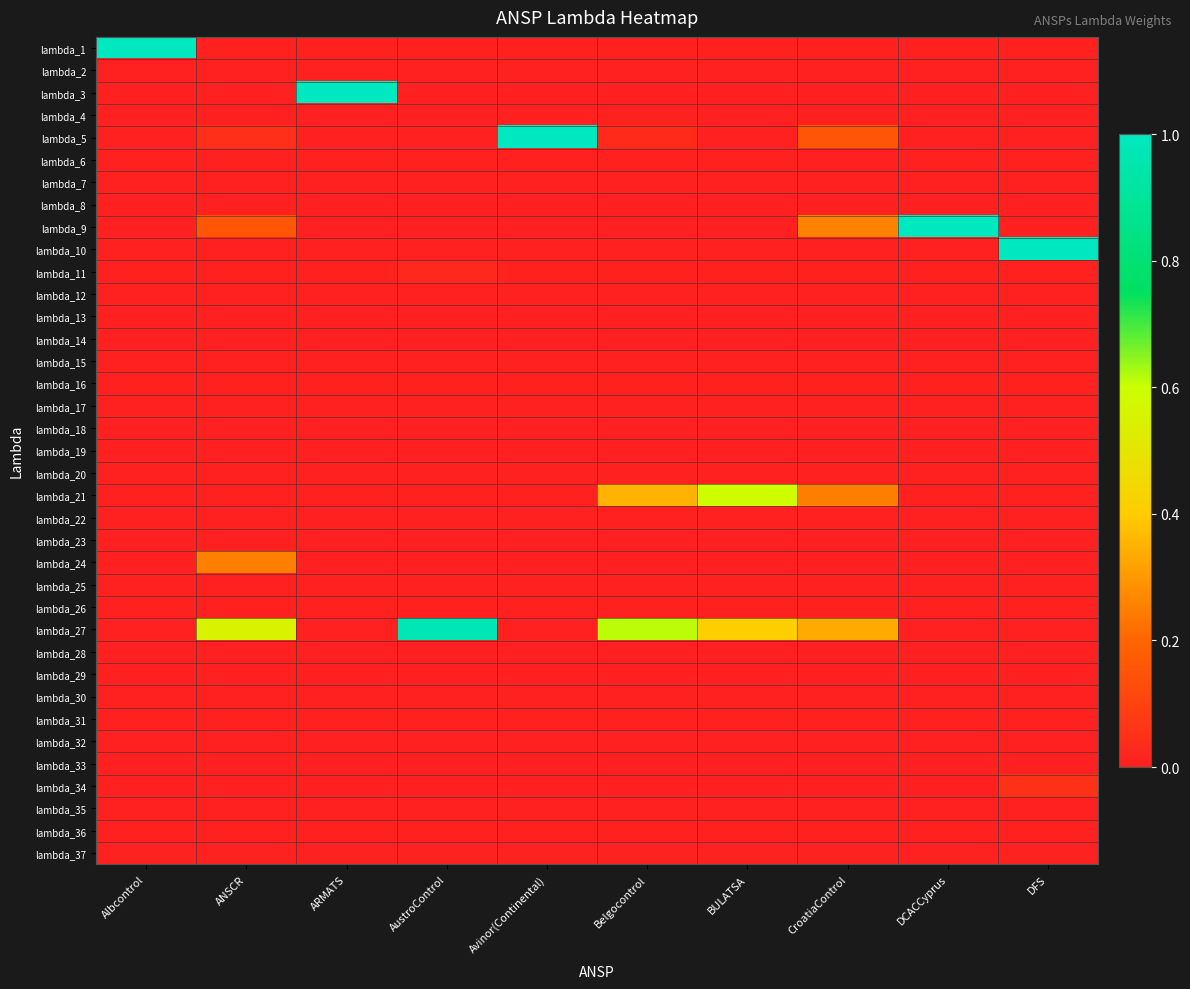

Reading left to right, transcribe all the data shown in this chart.

lambda_1: Albcontrol=1.0	ANSCR=0.0	ARMATS=0.0	AustroControl=0.0	Avinor(Continental)=0.0	Belgocontrol=0.0	BULATSA=0.0	CroatiaControl=0.0	DCACCyprus=0.0	DFS=0.0
lambda_2: Albcontrol=0.0	ANSCR=0.0	ARMATS=0.0	AustroControl=0.0	Avinor(Continental)=0.0	Belgocontrol=0.0	BULATSA=0.0	CroatiaControl=0.0	DCACCyprus=0.0	DFS=0.0
lambda_3: Albcontrol=0.0	ANSCR=0.0	ARMATS=1.0	AustroControl=0.0	Avinor(Continental)=0.0	Belgocontrol=0.0	BULATSA=0.0	CroatiaControl=0.0	DCACCyprus=0.0	DFS=0.0
lambda_4: Albcontrol=0.0	ANSCR=0.0	ARMATS=0.0	AustroControl=0.0	Avinor(Continental)=0.0	Belgocontrol=0.0	BULATSA=0.0	CroatiaControl=0.0	DCACCyprus=0.0	DFS=0.0
lambda_5: Albcontrol=0.0	ANSCR=0.0	ARMATS=0.0	AustroControl=0.0	Avinor(Continental)=1.0	Belgocontrol=0.0	BULATSA=0.0	CroatiaControl=0.2	DCACCyprus=0.0	DFS=0.0
lambda_6: Albcontrol=0.0	ANSCR=0.0	ARMATS=0.0	AustroControl=0.0	Avinor(Continental)=0.0	Belgocontrol=0.0	BULATSA=0.0	CroatiaControl=0.0	DCACCyprus=0.0	DFS=0.0
lambda_7: Albcontrol=0.0	ANSCR=0.0	ARMATS=0.0	AustroControl=0.0	Avinor(Continental)=0.0	Belgocontrol=0.0	BULATSA=0.0	CroatiaControl=0.0	DCACCyprus=0.0	DFS=0.0
lambda_8: Albcontrol=0.0	ANSCR=0.0	ARMATS=0.0	AustroControl=0.0	Avinor(Continental)=0.0	Belgocontrol=0.0	BULATSA=0.0	CroatiaControl=0.0	DCACCyprus=0.0	DFS=0.0
lambda_9: Albcontrol=0.0	ANSCR=0.2	ARMATS=0.0	AustroControl=0.0	Avinor(Continental)=0.0	Belgocontrol=0.0	BULATSA=0.0	CroatiaControl=0.3	DCACCyprus=1.0	DFS=0.0
lambda_10: Albcontrol=0.0	ANSCR=0.0	ARMATS=0.0	AustroControl=0.0	Avinor(Continental)=0.0	Belgocontrol=0.0	BULATSA=0.0	CroatiaControl=0.0	DCACCyprus=0.0	DFS=1.0
lambda_11: Albcontrol=0.0	ANSCR=0.0	ARMATS=0.0	AustroControl=0.0	Avinor(Continental)=0.0	Belgocontrol=0.0	BULATSA=0.0	CroatiaControl=0.0	DCACCyprus=0.0	DFS=0.0
lambda_12: Albcontrol=0.0	ANSCR=0.0	ARMATS=0.0	AustroControl=0.0	Avinor(Continental)=0.0	Belgocontrol=0.0	BULATSA=0.0	CroatiaControl=0.0	DCACCyprus=0.0	DFS=0.0
lambda_13: Albcontrol=0.0	ANSCR=0.0	ARMATS=0.0	AustroControl=0.0	Avinor(Continental)=0.0	Belgocontrol=0.0	BULATSA=0.0	CroatiaControl=0.0	DCACCyprus=0.0	DFS=0.0
lambda_14: Albcontrol=0.0	ANSCR=0.0	ARMATS=0.0	AustroControl=0.0	Avinor(Continental)=0.0	Belgocontrol=0.0	BULATSA=0.0	CroatiaControl=0.0	DCACCyprus=0.0	DFS=0.0
lambda_15: Albcontrol=0.0	ANSCR=0.0	ARMATS=0.0	AustroControl=0.0	Avinor(Continental)=0.0	Belgocontrol=0.0	BULATSA=0.0	CroatiaControl=0.0	DCACCyprus=0.0	DFS=0.0
lambda_16: Albcontrol=0.0	ANSCR=0.0	ARMATS=0.0	AustroControl=0.0	Avinor(Continental)=0.0	Belgocontrol=0.0	BULATSA=0.0	CroatiaControl=0.0	DCACCyprus=0.0	DFS=0.0
lambda_17: Albcontrol=0.0	ANSCR=0.0	ARMATS=0.0	AustroControl=0.0	Avinor(Continental)=0.0	Belgocontrol=0.0	BULATSA=0.0	CroatiaControl=0.0	DCACCyprus=0.0	DFS=0.0
lambda_18: Albcontrol=0.0	ANSCR=0.0	ARMATS=0.0	AustroControl=0.0	Avinor(Continental)=0.0	Belgocontrol=0.0	BULATSA=0.0	CroatiaControl=0.0	DCACCyprus=0.0	DFS=0.0
lambda_19: Albcontrol=0.0	ANSCR=0.0	ARMATS=0.0	AustroControl=0.0	Avinor(Continental)=0.0	Belgocontrol=0.0	BULATSA=0.0	CroatiaControl=0.0	DCACCyprus=0.0	DFS=0.0
lambda_20: Albcontrol=0.0	ANSCR=0.0	ARMATS=0.0	AustroControl=0.0	Avinor(Continental)=0.0	Belgocontrol=0.0	BULATSA=0.0	CroatiaControl=0.0	DCACCyprus=0.0	DFS=0.0
lambda_21: Albcontrol=0.0	ANSCR=0.0	ARMATS=0.0	AustroControl=0.0	Avinor(Continental)=0.0	Belgocontrol=0.4	BULATSA=0.6	CroatiaControl=0.2	DCACCyprus=0.0	DFS=0.0
lambda_22: Albcontrol=0.0	ANSCR=0.0	ARMATS=0.0	AustroControl=0.0	Avinor(Continental)=0.0	Belgocontrol=0.0	BULATSA=0.0	CroatiaControl=0.0	DCACCyprus=0.0	DFS=0.0
lambda_23: Albcontrol=0.0	ANSCR=0.0	ARMATS=0.0	AustroControl=0.0	Avinor(Continental)=0.0	Belgocontrol=0.0	BULATSA=0.0	CroatiaControl=0.0	DCACCyprus=0.0	DFS=0.0
lambda_24: Albcontrol=0.0	ANSCR=0.3	ARMATS=0.0	AustroControl=0.0	Avinor(Continental)=0.0	Belgocontrol=0.0	BULATSA=0.0	CroatiaControl=0.0	DCACCyprus=0.0	DFS=0.0
lambda_25: Albcontrol=0.0	ANSCR=0.0	ARMATS=0.0	AustroControl=0.0	Avinor(Continental)=0.0	Belgocontrol=0.0	BULATSA=0.0	CroatiaControl=0.0	DCACCyprus=0.0	DFS=0.0
lambda_26: Albcontrol=0.0	ANSCR=0.0	ARMATS=0.0	AustroControl=0.0	Avinor(Continental)=0.0	Belgocontrol=0.0	BULATSA=0.0	CroatiaControl=0.0	DCACCyprus=0.0	DFS=0.0
lambda_27: Albcontrol=0.0	ANSCR=0.5	ARMATS=0.0	AustroControl=1.0	Avinor(Continental)=0.0	Belgocontrol=0.6	BULATSA=0.4	CroatiaControl=0.3	DCACCyprus=0.0	DFS=0.0
lambda_28: Albcontrol=0.0	ANSCR=0.0	ARMATS=0.0	AustroControl=0.0	Avinor(Continental)=0.0	Belgocontrol=0.0	BULATSA=0.0	CroatiaControl=0.0	DCACCyprus=0.0	DFS=0.0
lambda_29: Albcontrol=0.0	ANSCR=0.0	ARMATS=0.0	AustroControl=0.0	Avinor(Continental)=0.0	Belgocontrol=0.0	BULATSA=0.0	CroatiaControl=0.0	DCACCyprus=0.0	DFS=0.0
lambda_30: Albcontrol=0.0	ANSCR=0.0	ARMATS=0.0	AustroControl=0.0	Avinor(Continental)=0.0	Belgocontrol=0.0	BULATSA=0.0	CroatiaControl=0.0	DCACCyprus=0.0	DFS=0.0
lambda_31: Albcontrol=0.0	ANSCR=0.0	ARMATS=0.0	AustroControl=0.0	Avinor(Continental)=0.0	Belgocontrol=0.0	BULATSA=0.0	CroatiaControl=0.0	DCACCyprus=0.0	DFS=0.0
lambda_32: Albcontrol=0.0	ANSCR=0.0	ARMATS=0.0	AustroControl=0.0	Avinor(Continental)=0.0	Belgocontrol=0.0	BULATSA=0.0	CroatiaControl=0.0	DCACCyprus=0.0	DFS=0.0
lambda_33: Albcontrol=0.0	ANSCR=0.0	ARMATS=0.0	AustroControl=0.0	Avinor(Continental)=0.0	Belgocontrol=0.0	BULATSA=0.0	CroatiaControl=0.0	DCACCyprus=0.0	DFS=0.0
lambda_34: Albcontrol=0.0	ANSCR=0.0	ARMATS=0.0	AustroControl=0.0	Avinor(Continental)=0.0	Belgocontrol=0.0	BULATSA=0.0	CroatiaControl=0.0	DCACCyprus=0.0	DFS=0.0
lambda_35: Albcontrol=0.0	ANSCR=0.0	ARMATS=0.0	AustroControl=0.0	Avinor(Continental)=0.0	Belgocontrol=0.0	BULATSA=0.0	CroatiaControl=0.0	DCACCyprus=0.0	DFS=0.0
lambda_36: Albcontrol=0.0	ANSCR=0.0	ARMATS=0.0	AustroControl=0.0	Avinor(Continental)=0.0	Belgocontrol=0.0	BULATSA=0.0	CroatiaControl=0.0	DCACCyprus=0.0	DFS=0.0
lambda_37: Albcontrol=0.0	ANSCR=0.0	ARMATS=0.0	AustroControl=0.0	Avinor(Continental)=0.0	Belgocontrol=0.0	BULATSA=0.0	CroatiaControl=0.0	DCACCyprus=0.0	DFS=0.0